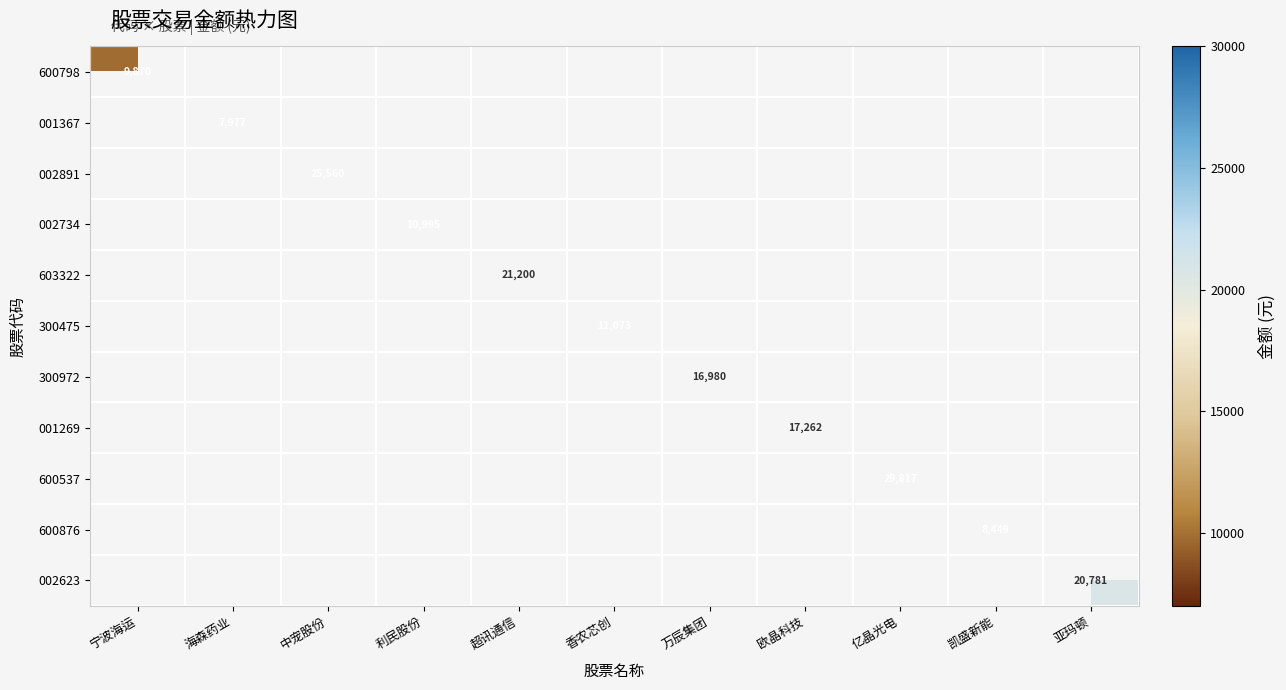

How many data points does each series have?

11